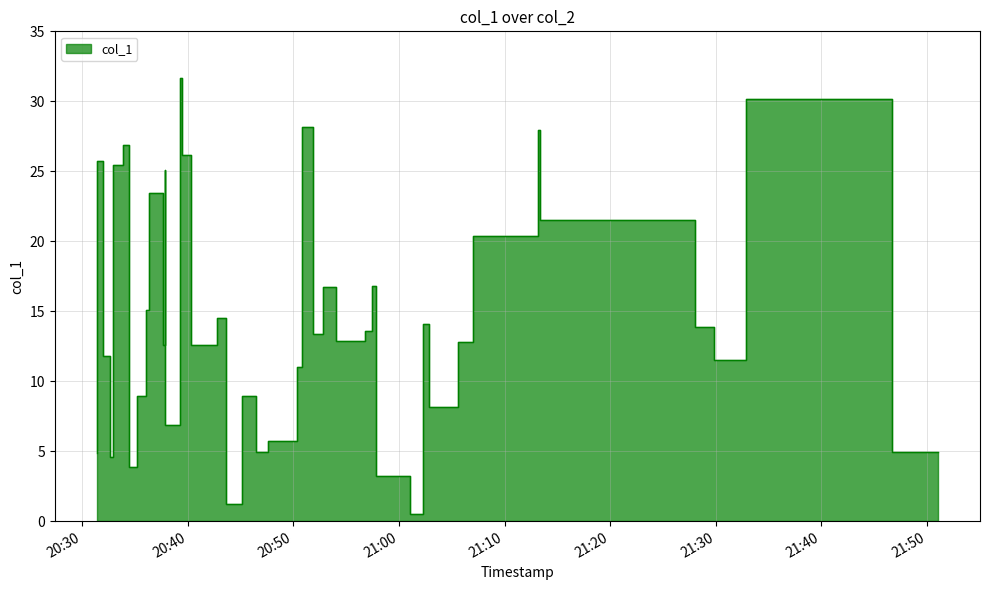

Is it true that the value at 2018-07-12 20:34:24 is 16.4?

False